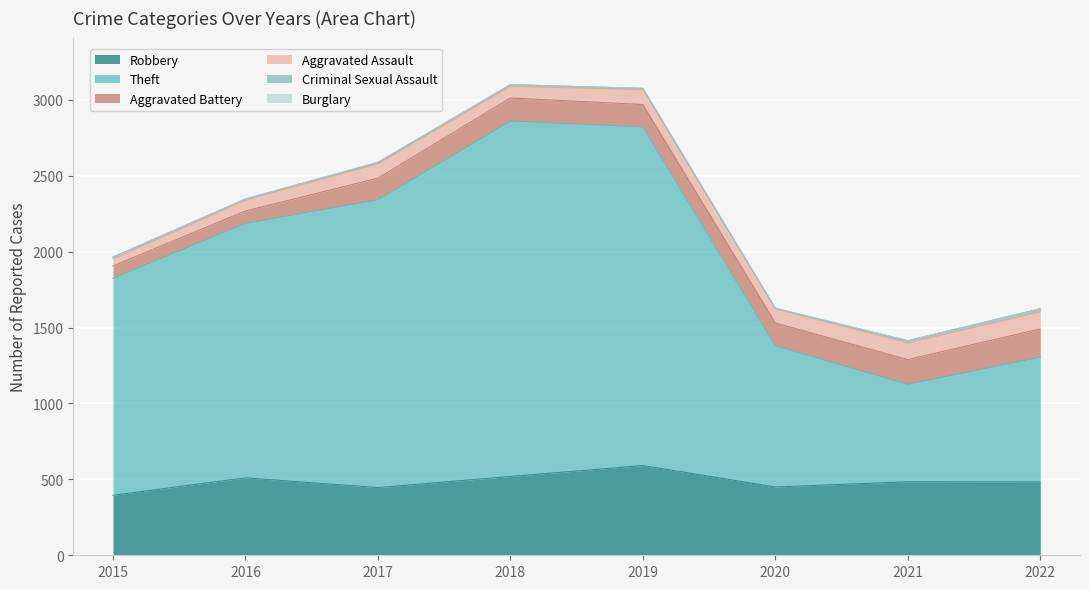

Where is Burglary nearest to the value 1?

2019